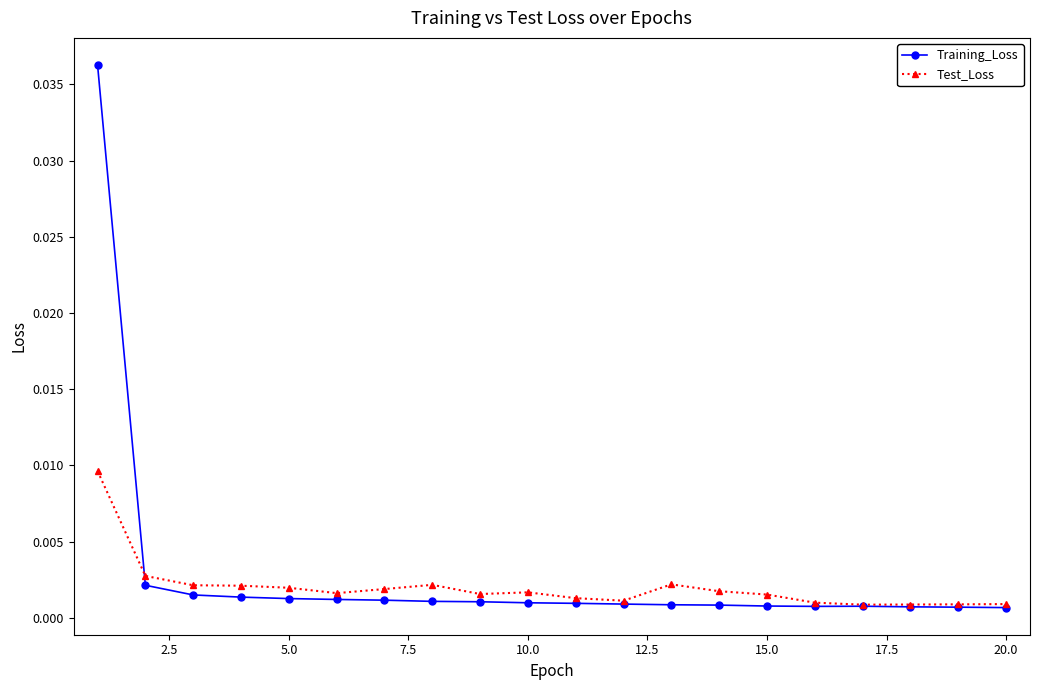

At how many categories does at least one series exceed 0?

20